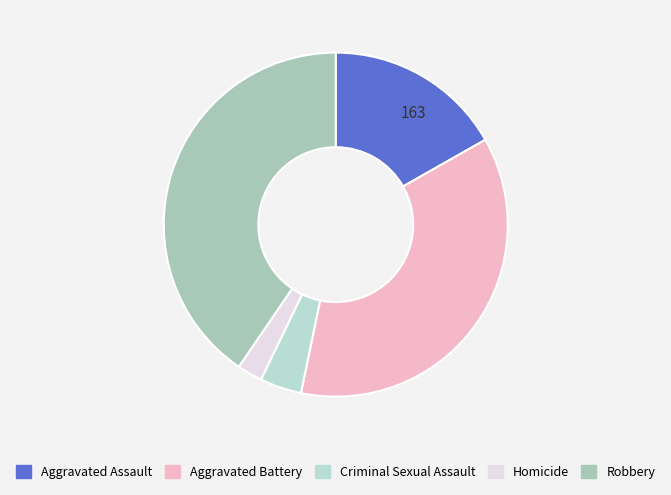

To the nearest percent, what is the difference between the largest and smallest slice percentages?

38%